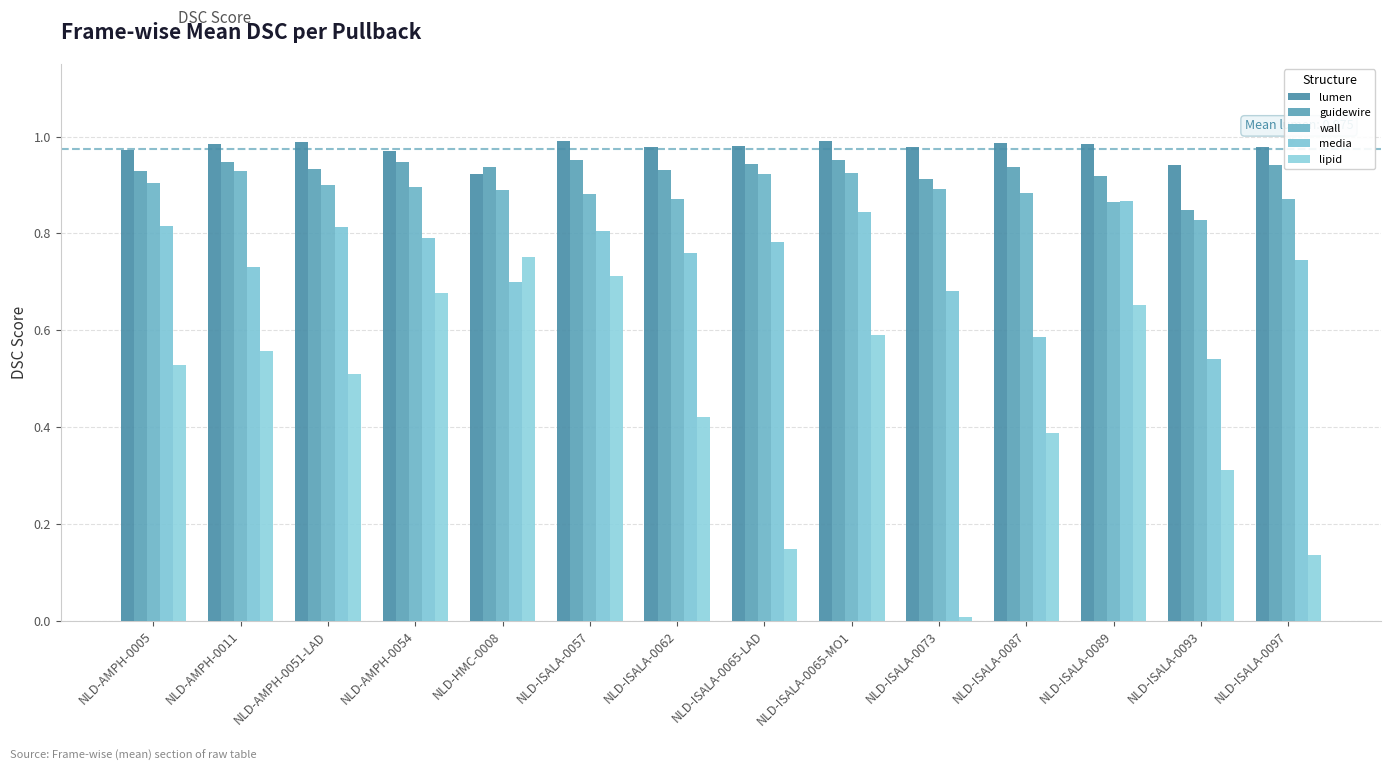

Which series has the largest total across all categories?

lumen